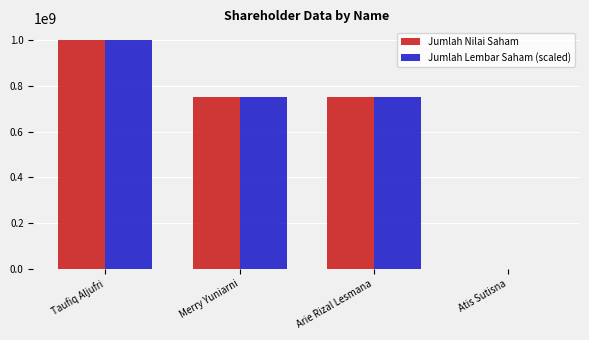

At which label does Jumlah Lembar Saham (scaled) first exceed 750000000?

Taufiq Aljufri